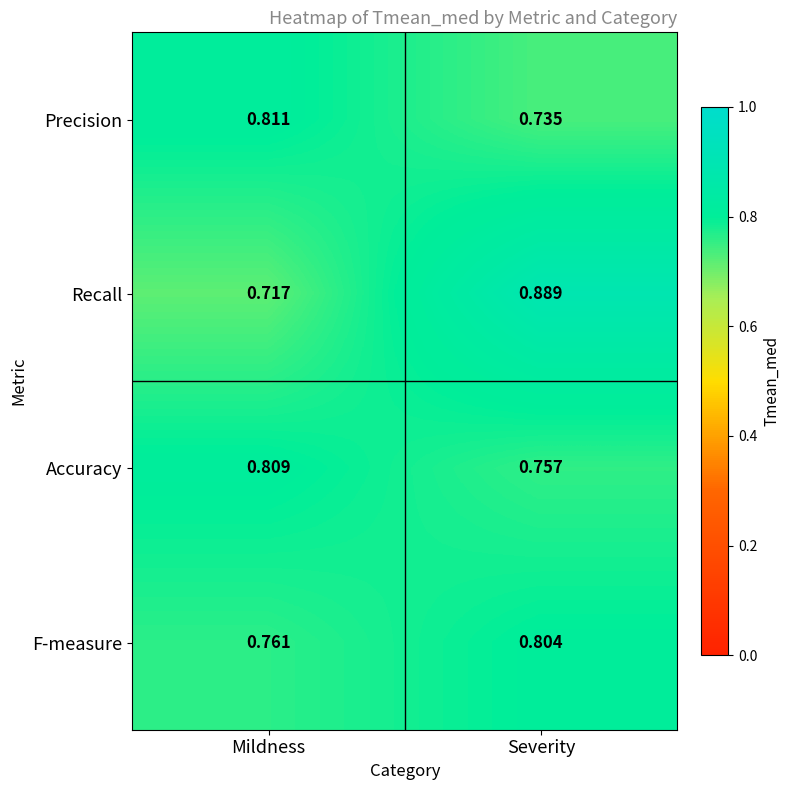

How many categories are shown in the chart?

2